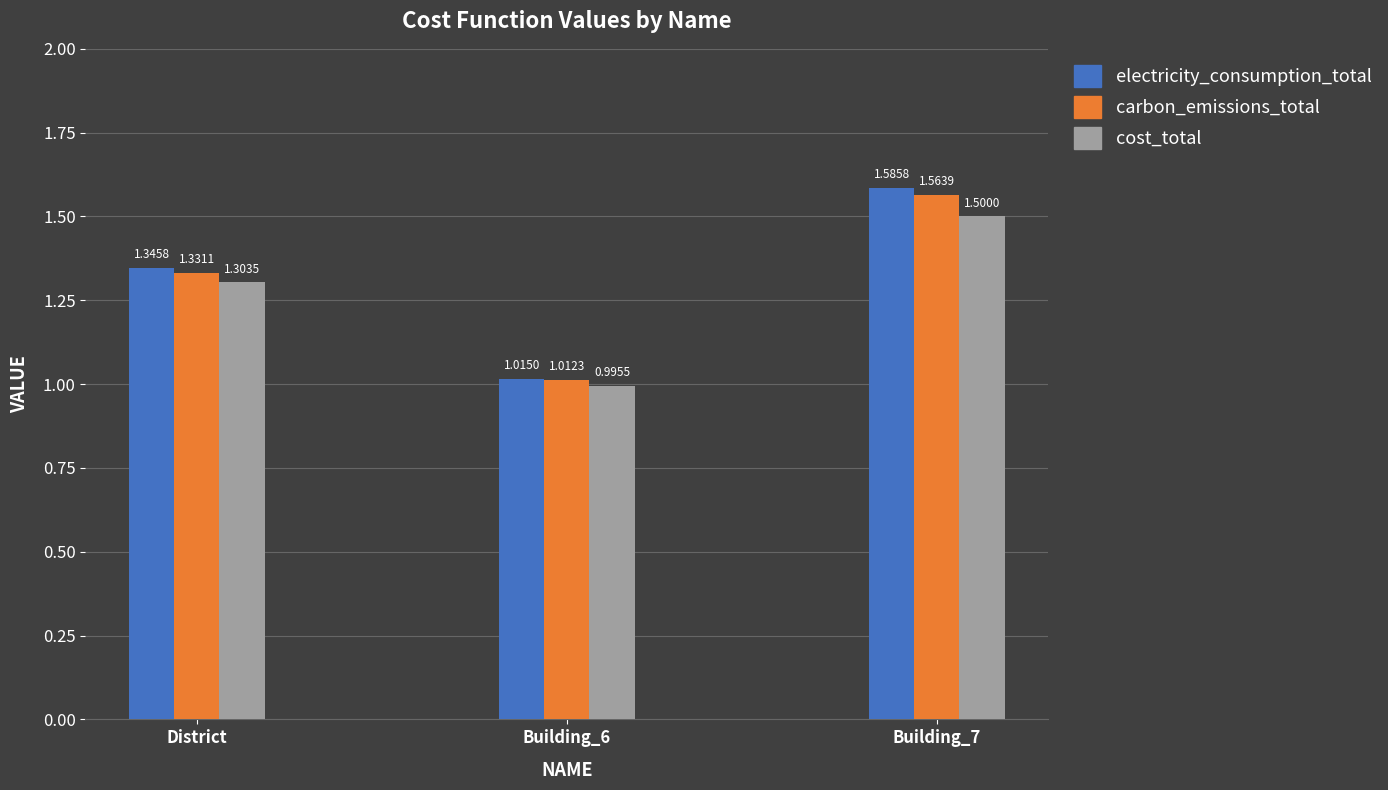

What are all the series names shown in the legend?

electricity_consumption_total, carbon_emissions_total, cost_total